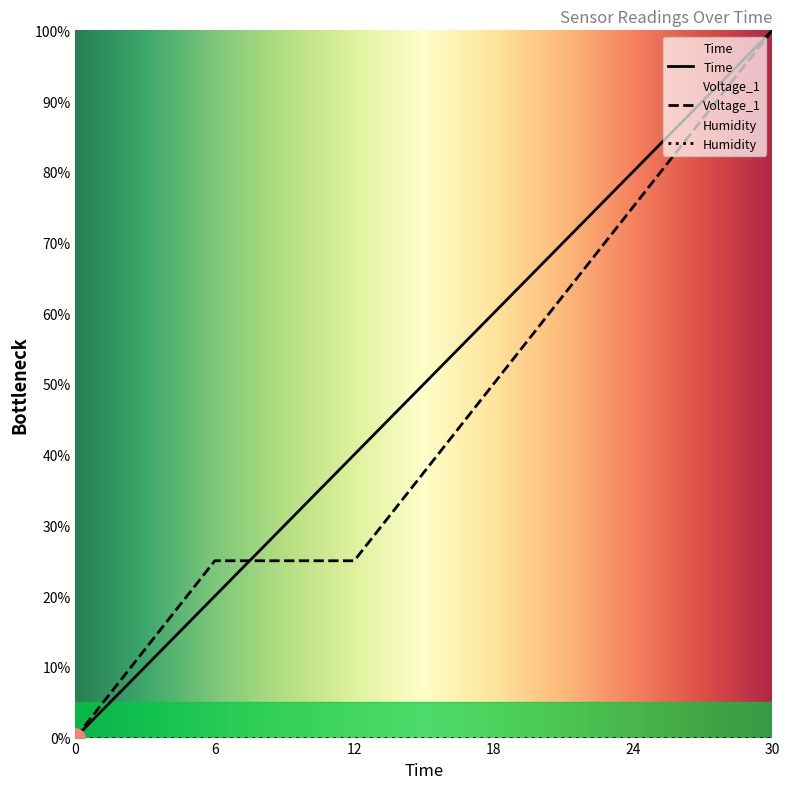

Is it true that Time equals 50.3 at 0?

False